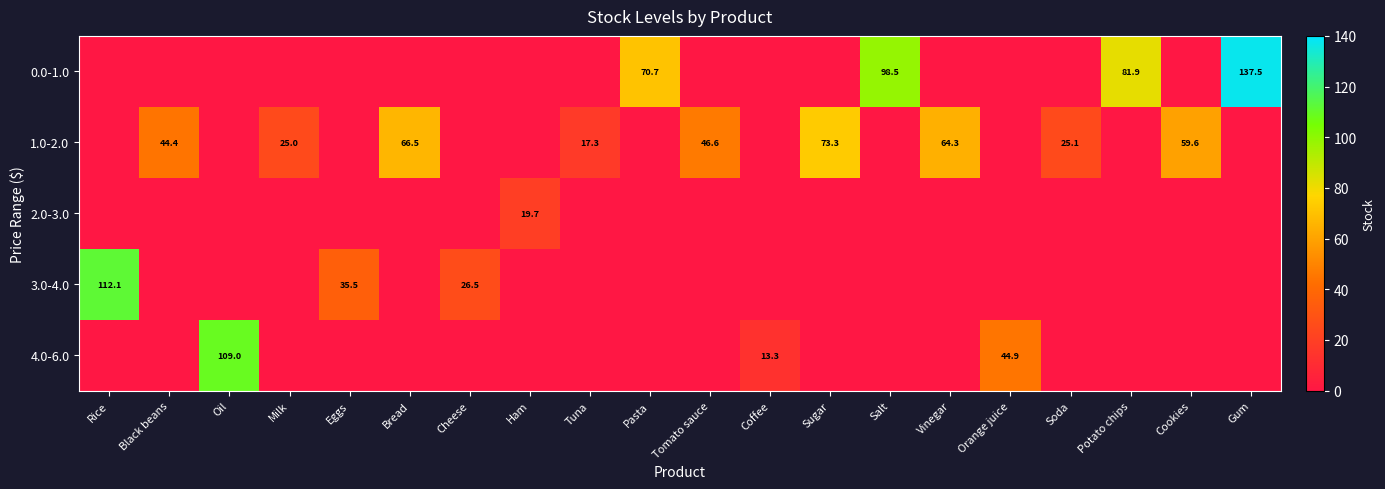

What is the total value across all series at Pasta?

70.7